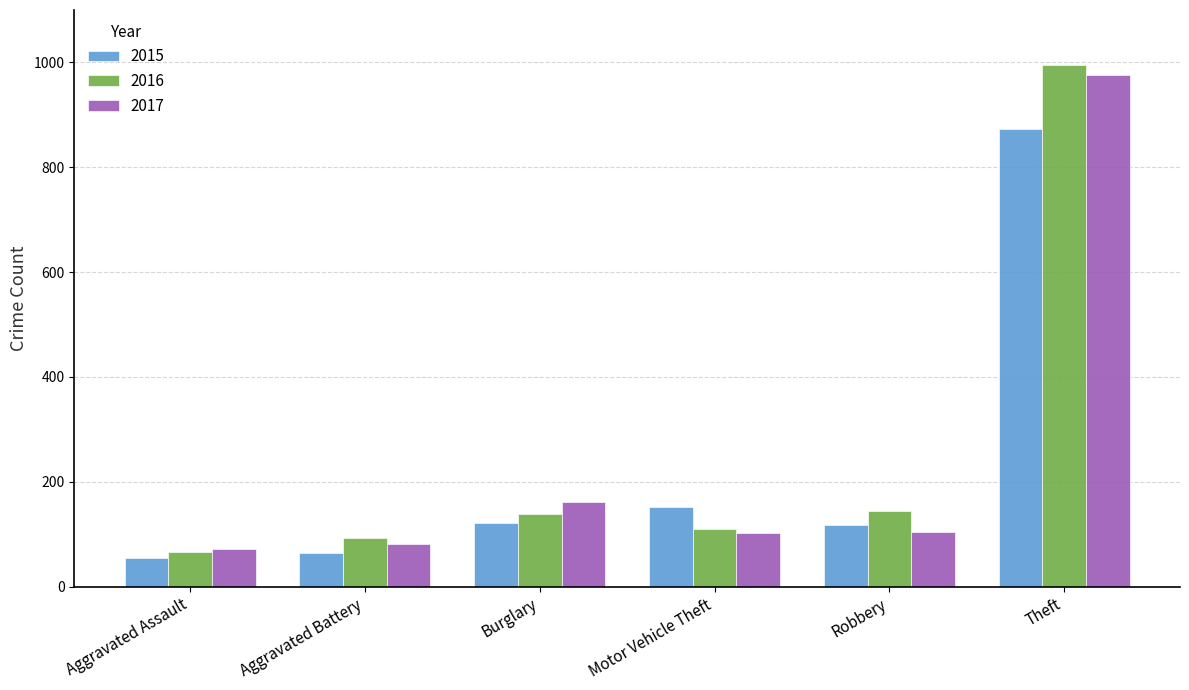

Read the 2016 value at Aggravated Battery, to the nearest 10.

90